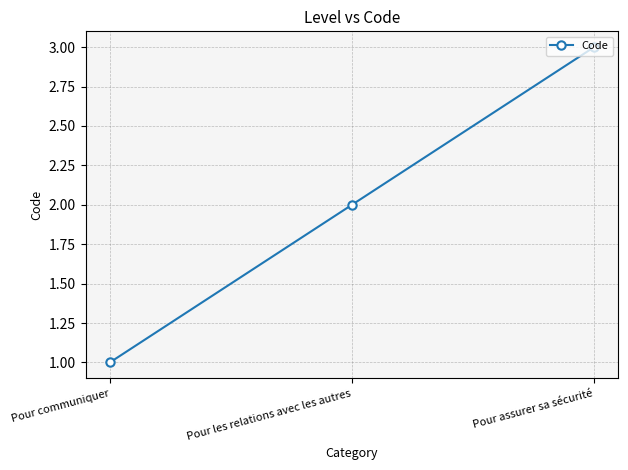

Which label corresponds to the largest value in the chart?

Pour assurer sa sécurité